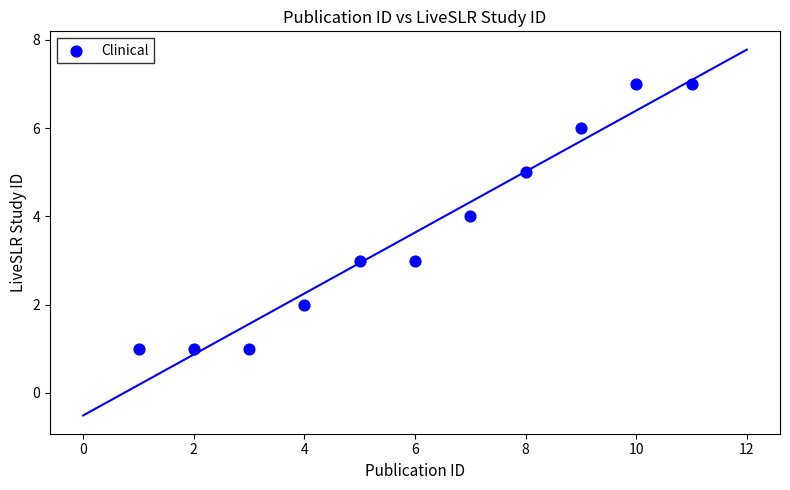

What is the average Y value?

4